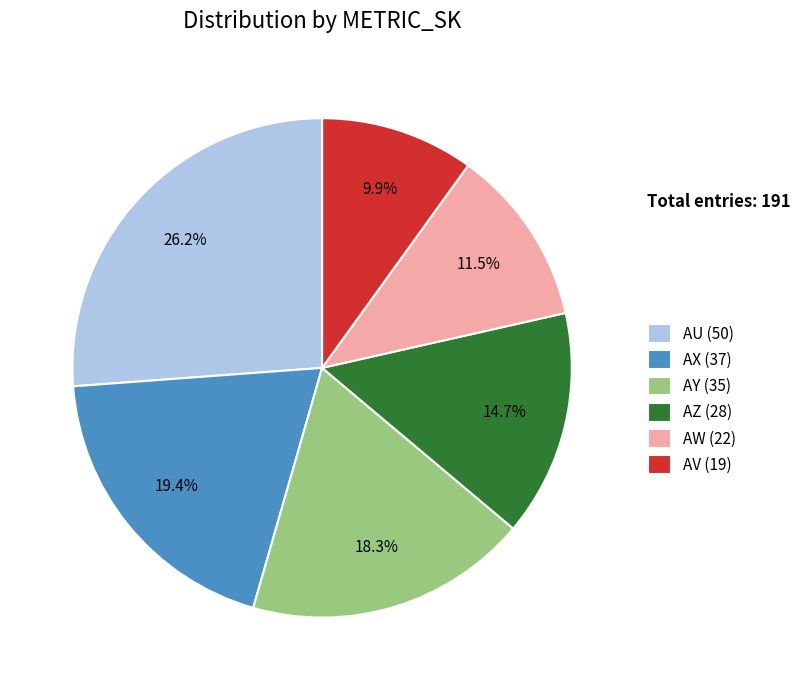

The AW slice represents 24% of the pie. True or false?

False